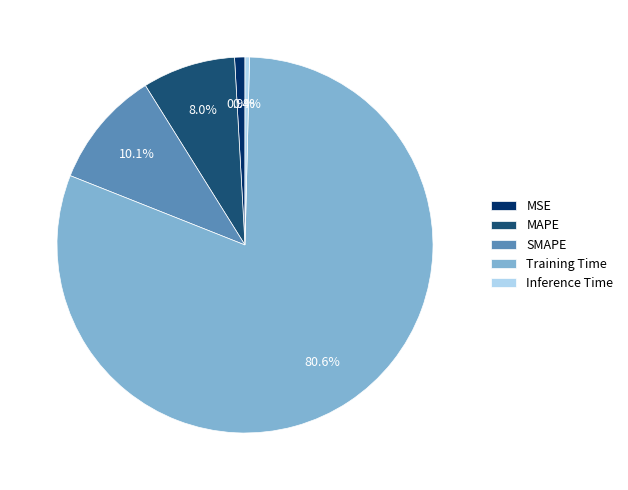

Between SMAPE and MSE, which is larger?

SMAPE